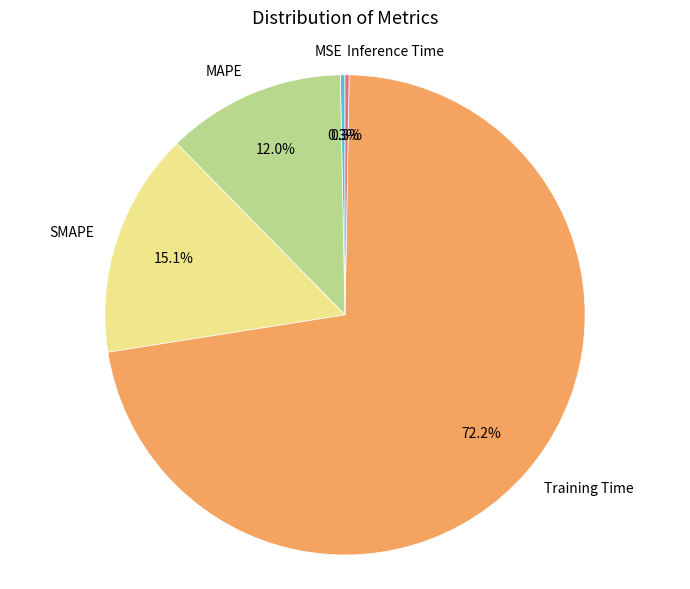

Is the sum of MSE and Training Time greater than half?

Yes